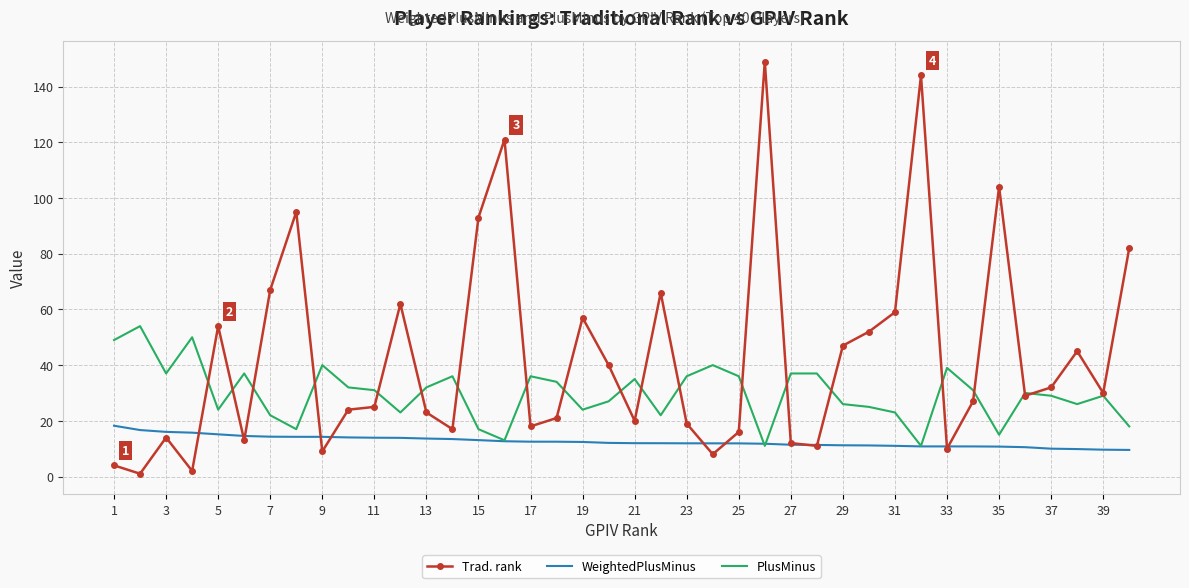

List the series in order of their peak value, highest first.

Trad. rank, PlusMinus, WeightedPlusMinus